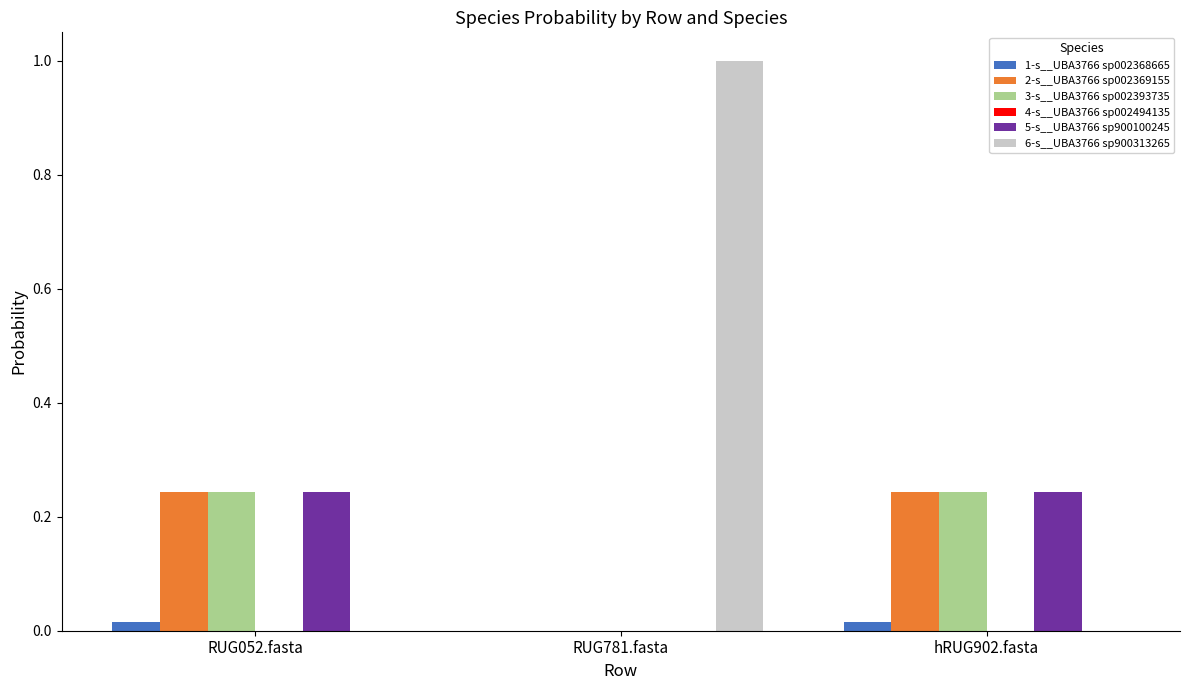

Which series has the largest total across all categories?

6-s__UBA3766 sp900313265